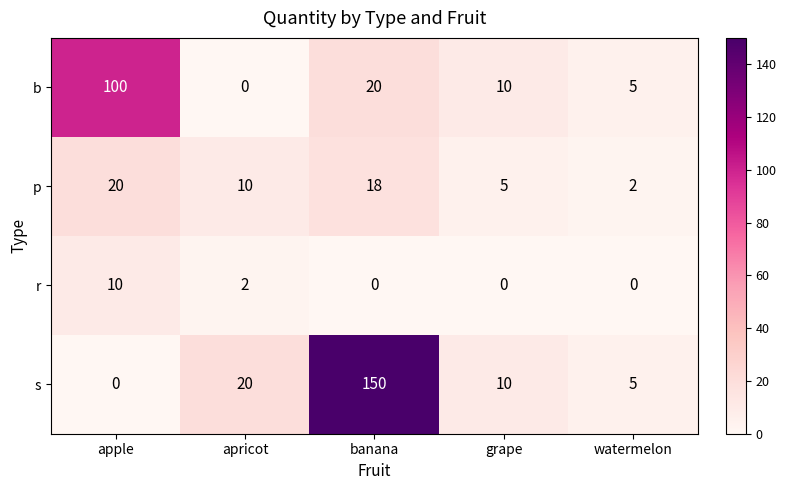

Rank the series at apple from lowest to highest value.

s, r, p, b